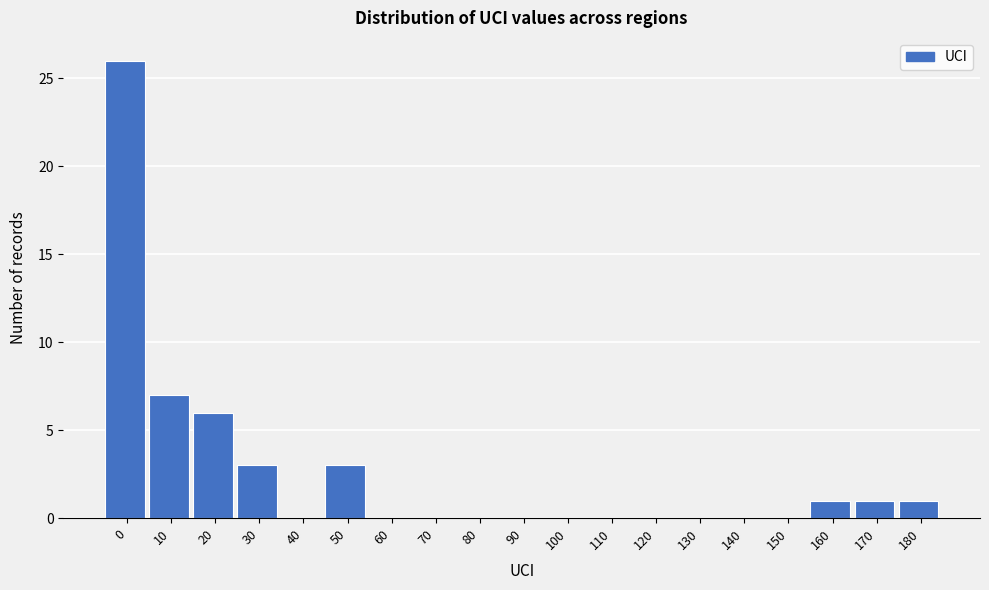

Reading left to right, extract all data points from this chart.

0=26	10=7	20=6	30=3	40=0	50=3	60=0	70=0	80=0	90=0	100=0	110=0	120=0	130=0	140=0	150=0	160=1	170=1	180=1